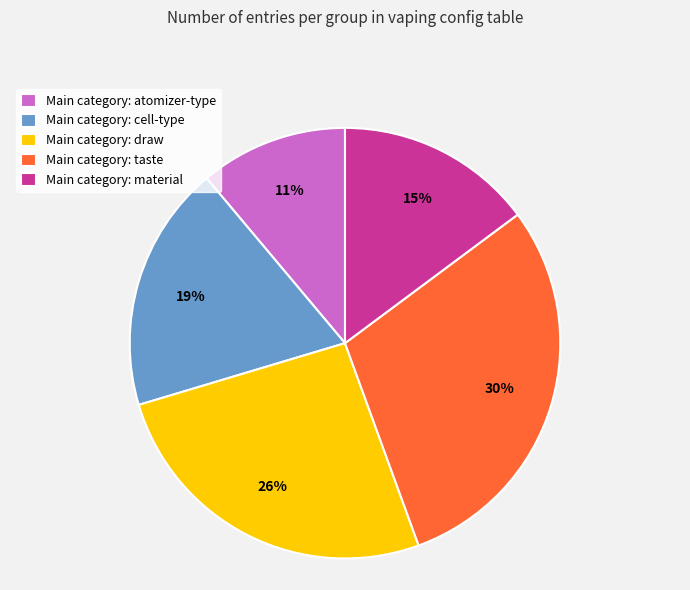

Does Main category: cell-type represent more than half of the total?

No